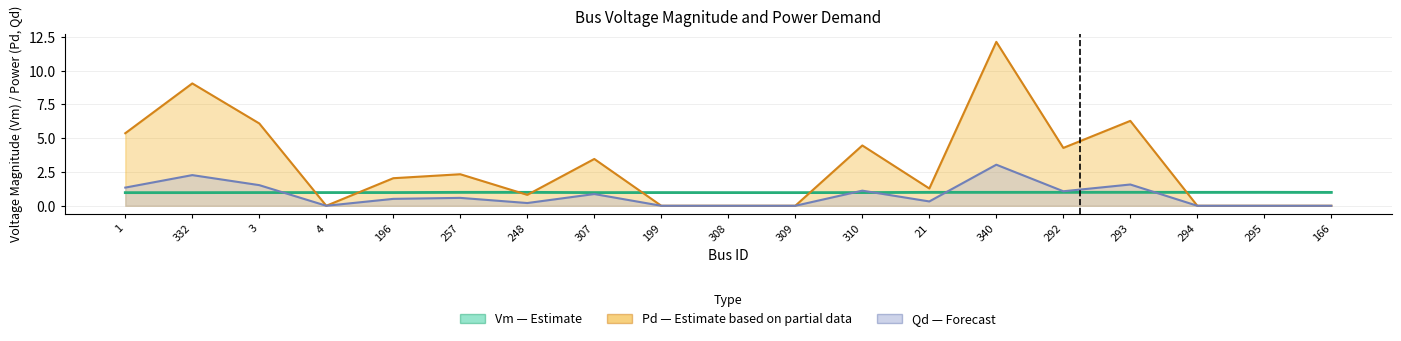

How many interior local valleys does the Qd_scaled series have?

4